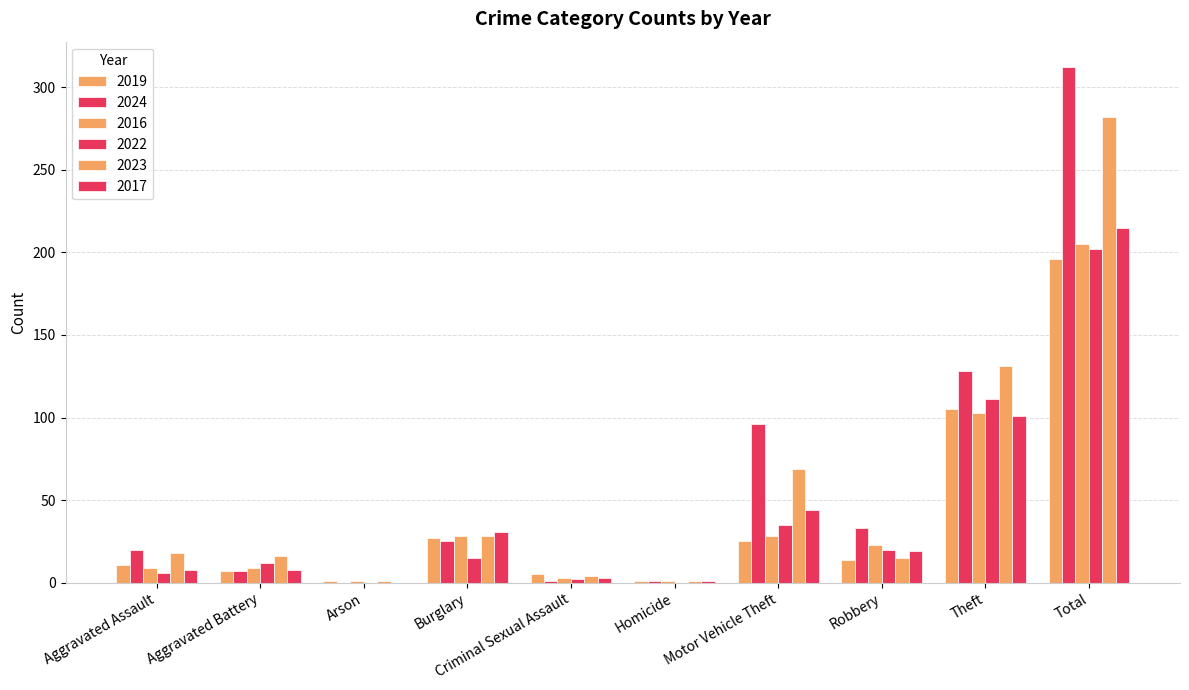

Count the number of data series in this chart.

6